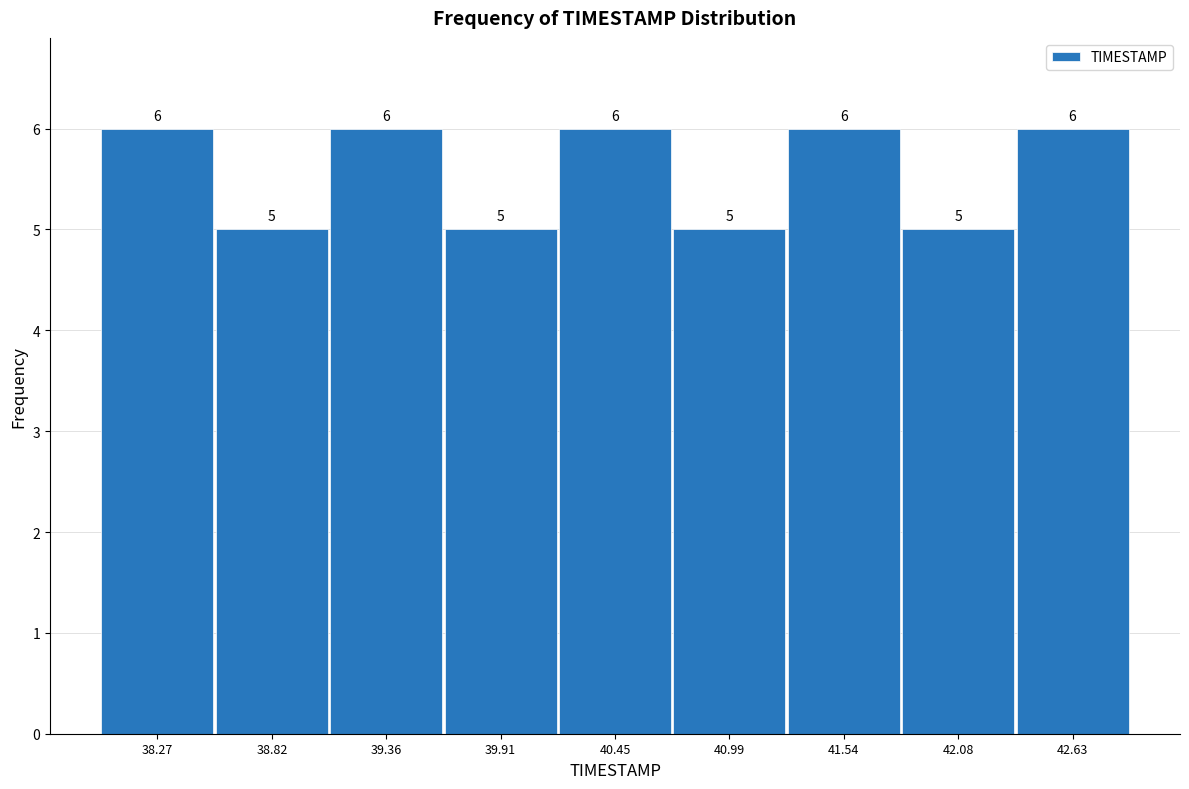

Reading left to right, transcribe this chart: for each bar, give the range it covers on the x-axis and its height. The bar edges are not printed on the chart, so give them approximately, as read against the axis.

38.0 to 38.5: 6
38.5 to 39.1: 5
39.1 to 39.6: 6
39.6 to 40.2: 5
40.2 to 40.7: 6
40.7 to 41.3: 5
41.3 to 41.8: 6
41.8 to 42.4: 5
42.4 to 42.9: 6